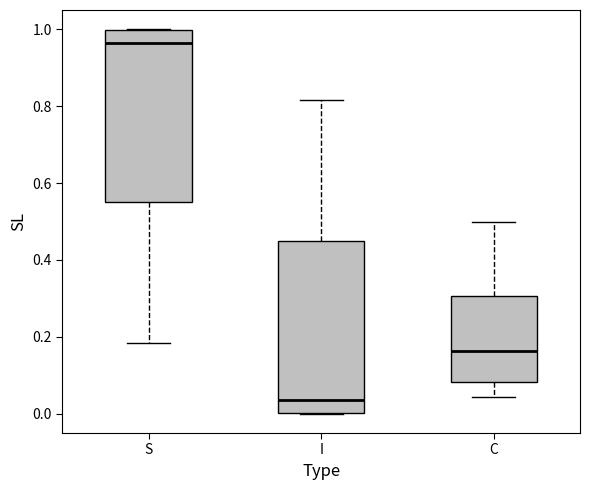

Reading left to right, read every box against the y-axis: the position of its median line, the range the box covers, and the ends of its whiskers. The values are not printed on the chart, so give them approximately, as read against the axis.

S: median 0.96, box 0.56 to 1.00, whiskers 0.18 to 1.00
I: median 0.04, box 0.00 to 0.44, whiskers 0.00 to 0.82
C: median 0.16, box 0.08 to 0.30, whiskers 0.04 to 0.50